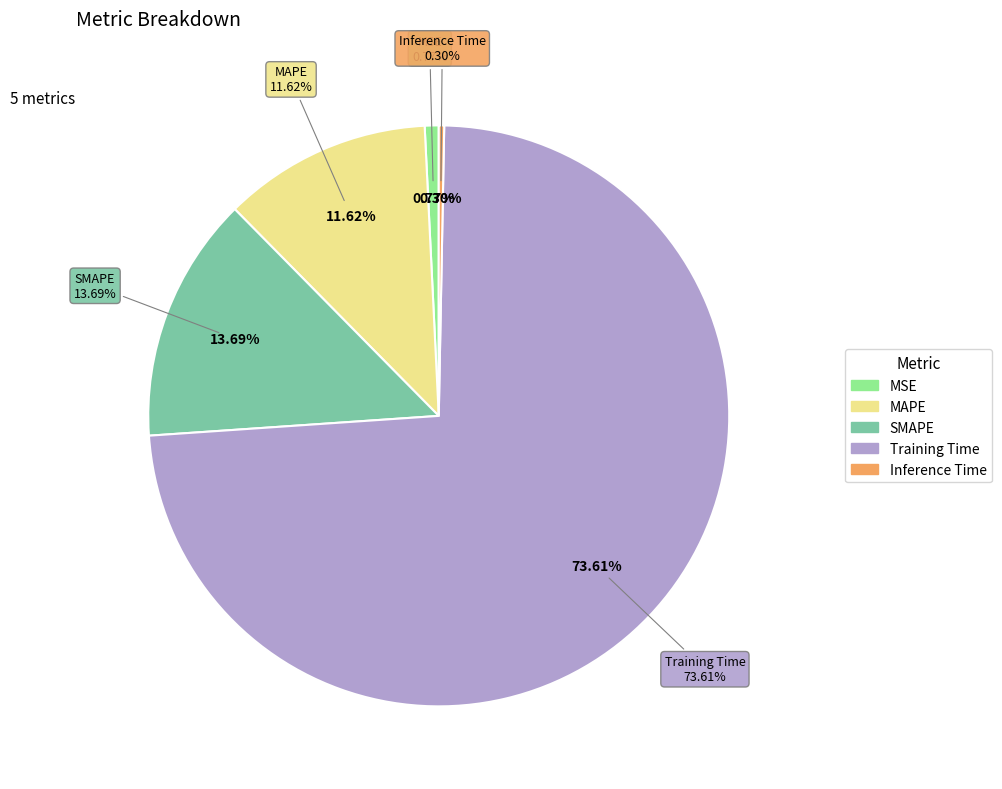

The MAPE slice represents 12% of the pie. True or false?

True